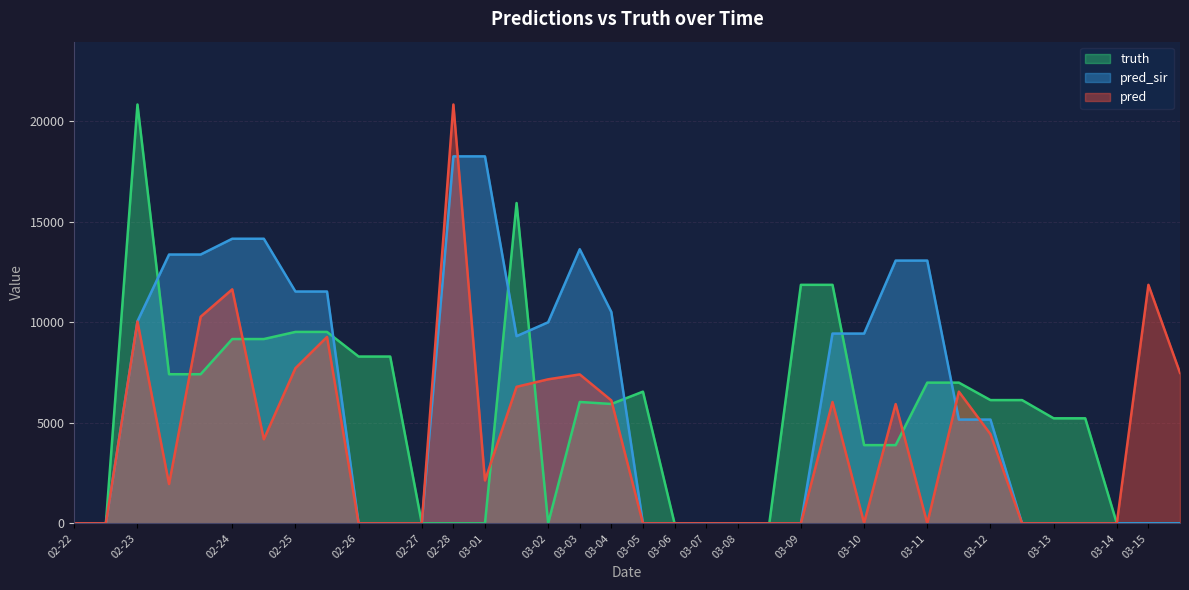

Between 2021-03-11 and 2021-03-13, which series saw the biggest shift?

pred_sir